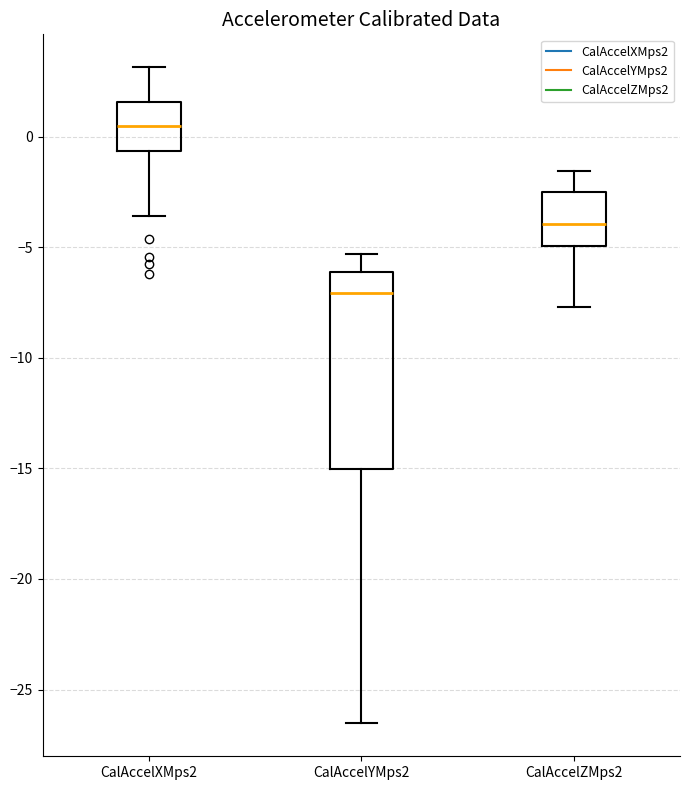

Reading left to right, read every box against the y-axis: the position of its median line, the range the box covers, and the ends of its whiskers. The values are not printed on the chart, so give them approximately, as read against the axis.

CalAccelXMps2: median 0.5, box -0.5 to 1.5, whiskers -3.5 to 3.0
CalAccelYMps2: median -7.0, box -15.0 to -6.0, whiskers -26.5 to -5.5
CalAccelZMps2: median -4.0, box -5.0 to -2.5, whiskers -7.5 to -1.5